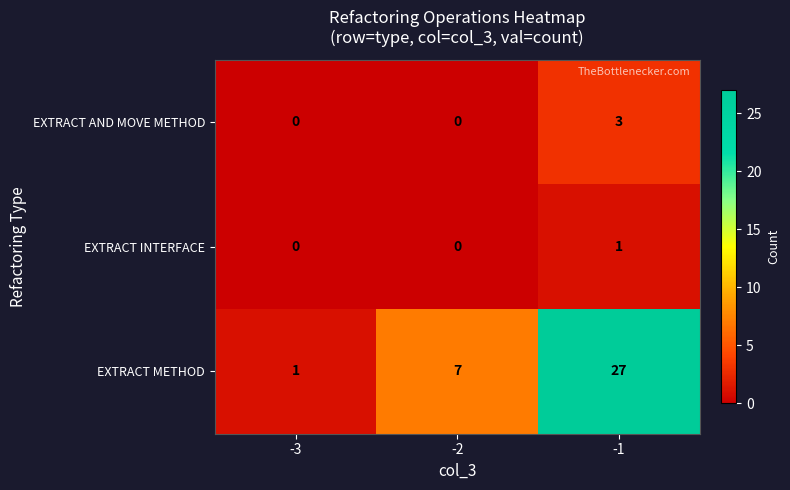

How many values in EXTRACT AND MOVE METHOD are above zero?

1